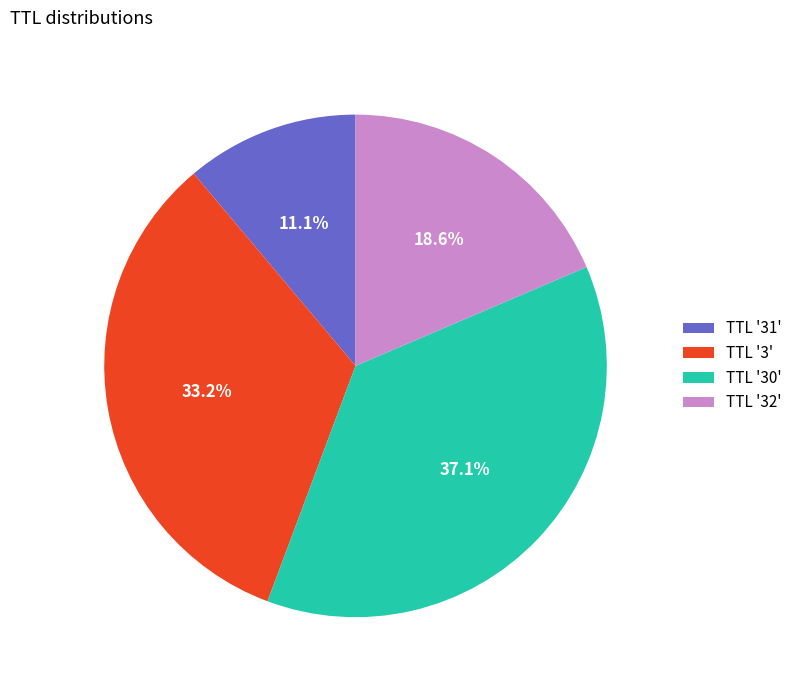

What percentage is NOT represented by TTL '3'?

66.8%